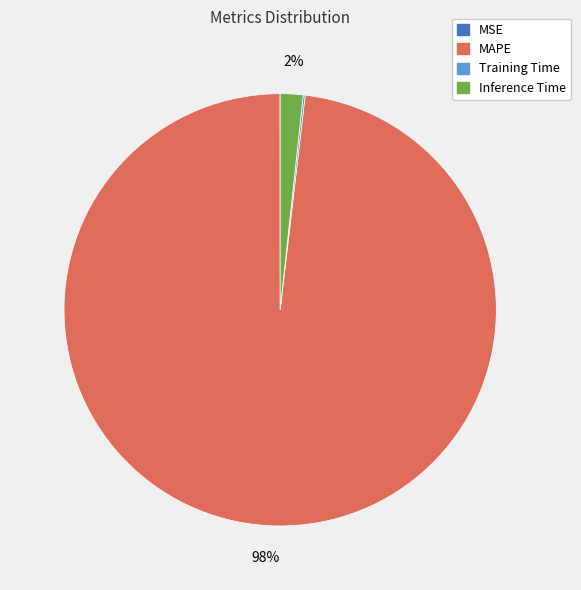

Does MAPE represent more than half of the total?

Yes